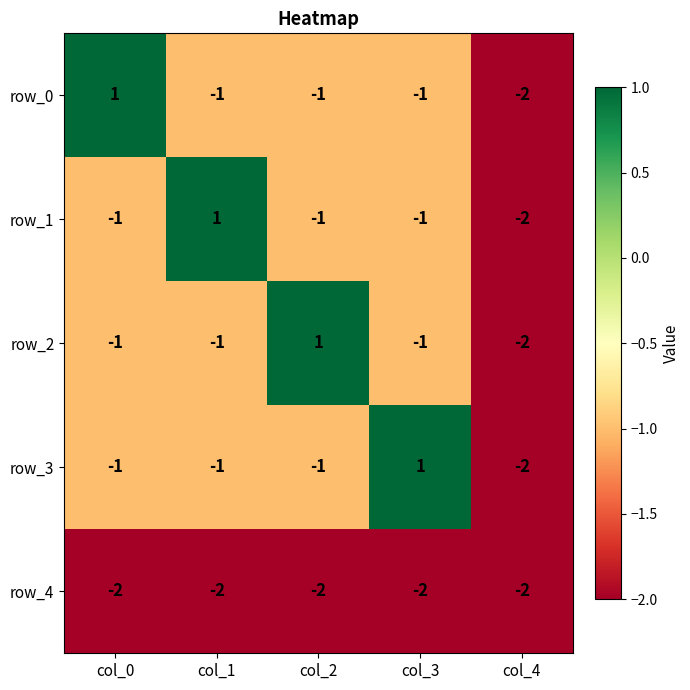

What is the approximate value of row_4 at col_1?

-2